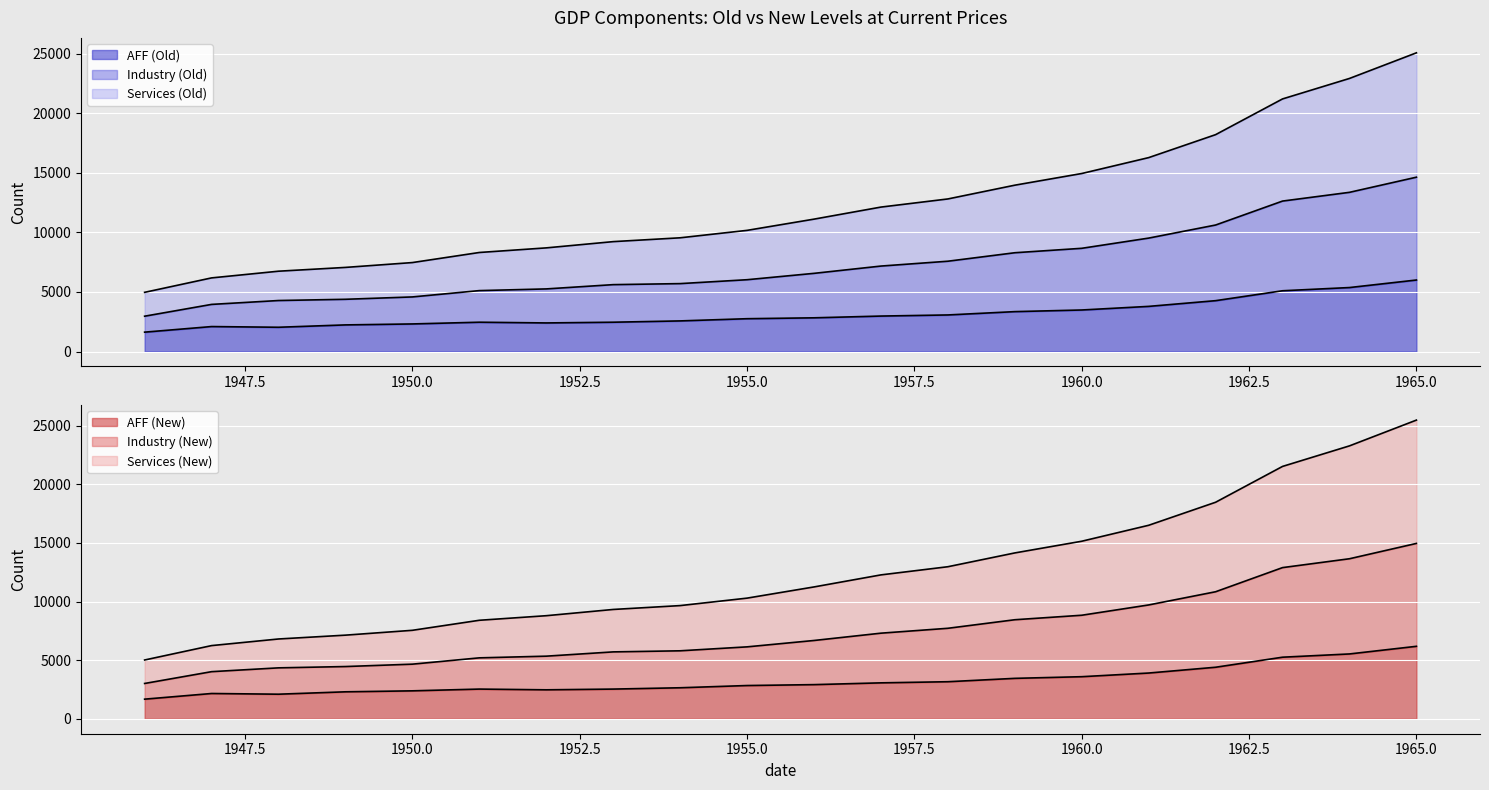

The value of AFF (Old) at 1965 is 1543.5. True or false?

False